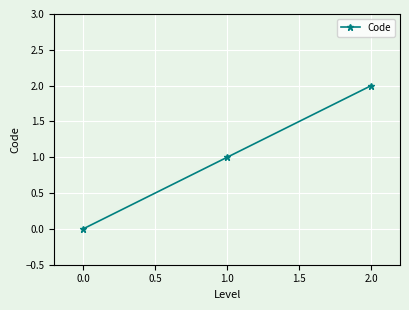

How many data points are less than 1?

1